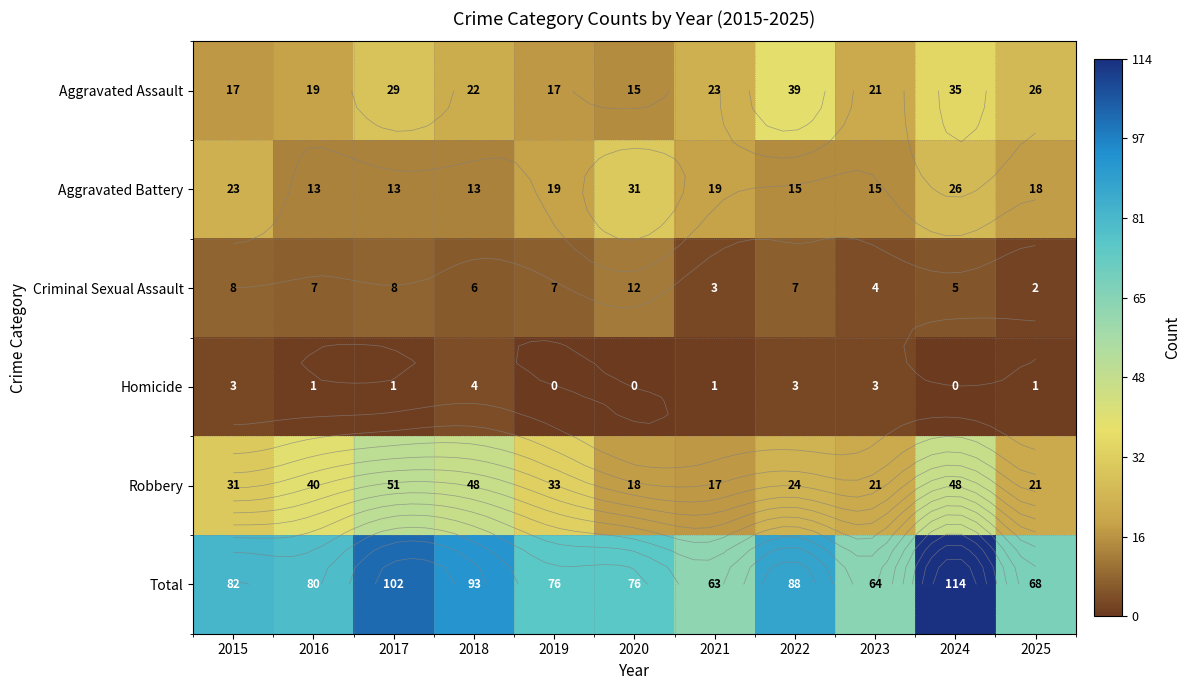

What is the difference between the maximum and minimum values in the Aggravated Battery series?

18